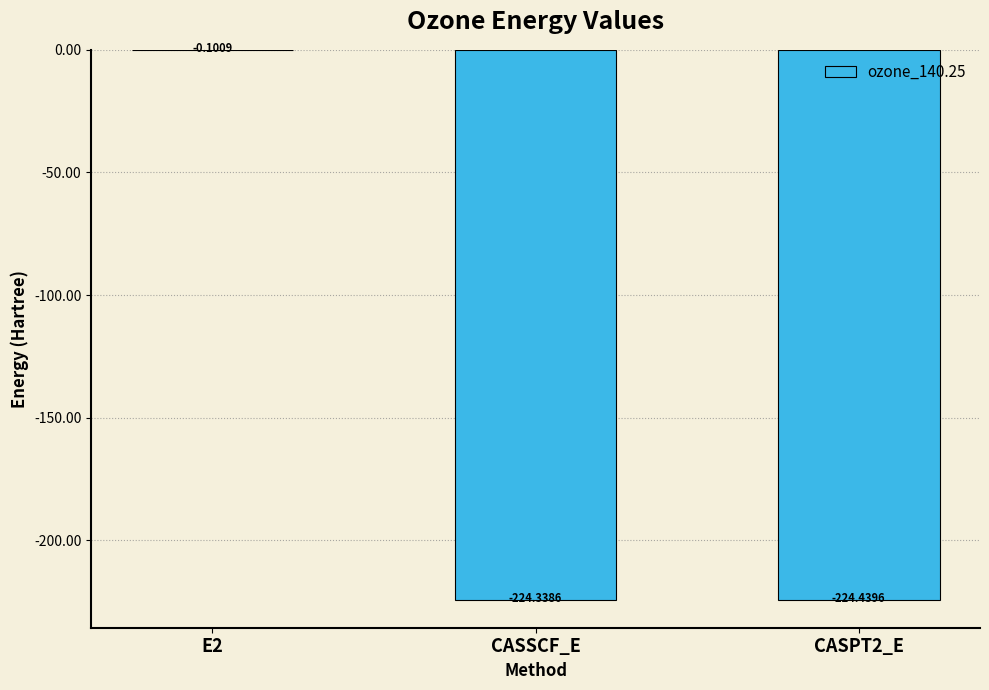

Between CASPT2_E and CASSCF_E, which is larger?

CASSCF_E